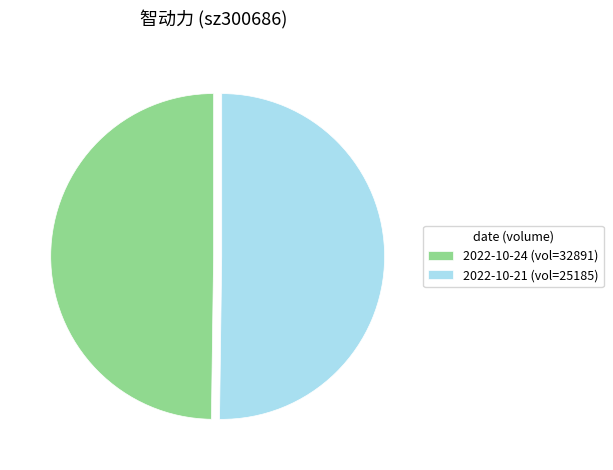

Approximately how many times larger is the value at 2022-10-21 (vol=25185) compared to 2022-10-24 (vol=32891)?

1.0